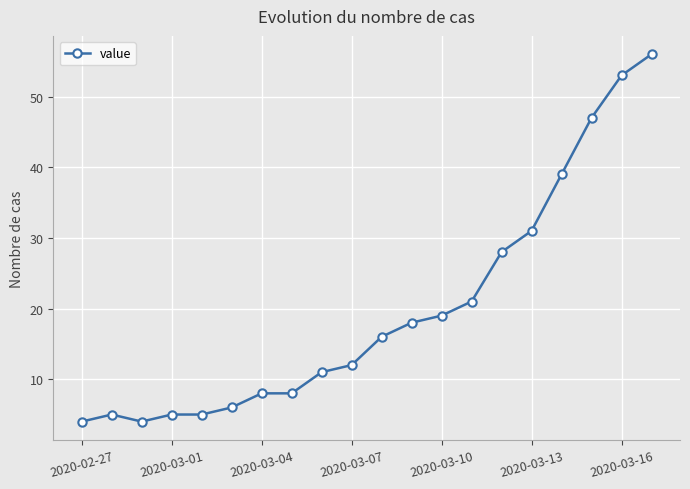

What is the value of the 1st point from the left?

4